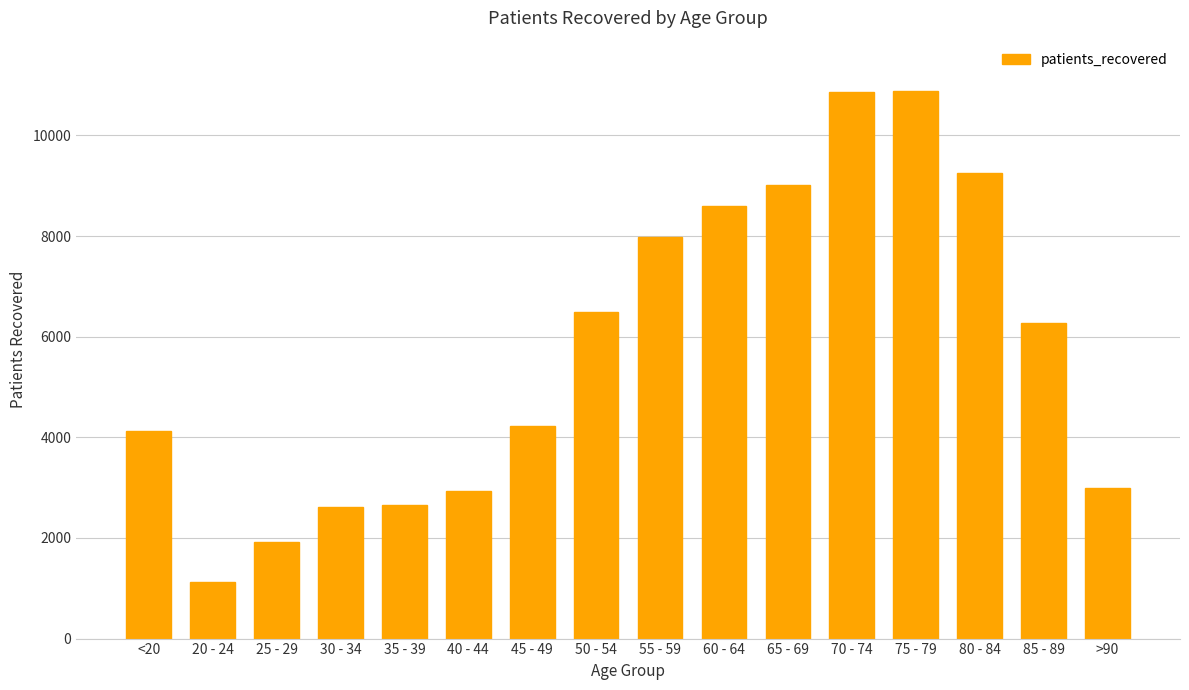

What is the average value?

5747